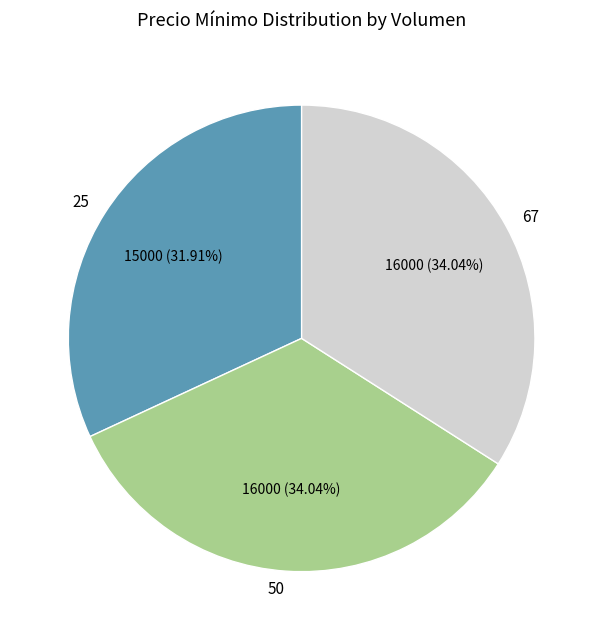

How many segments does this pie chart have?

3